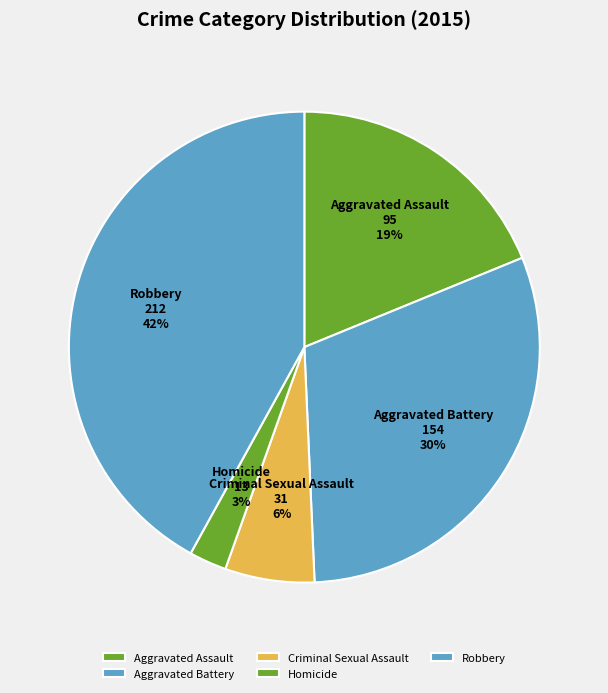

How many slices are in this pie chart?

5